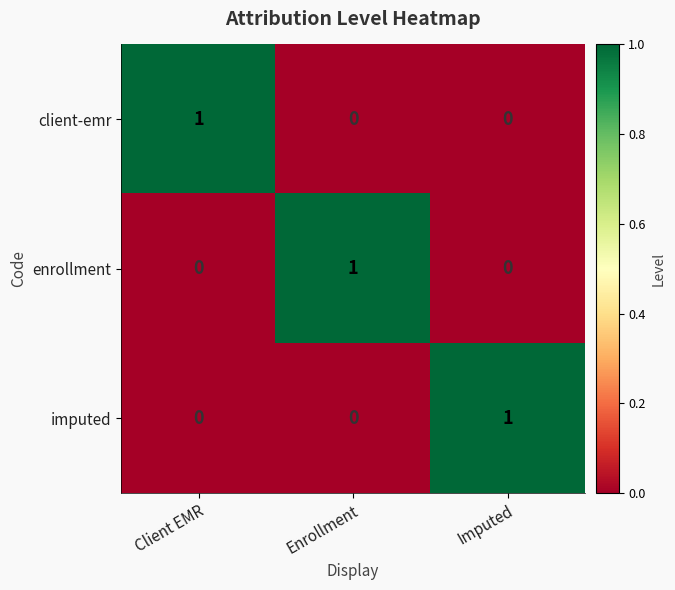

Reading right to left, list all the values displayed in this chart.

client-emr: Imputed=0	Enrollment=0	Client EMR=1
enrollment: Imputed=0	Enrollment=1	Client EMR=0
imputed: Imputed=1	Enrollment=0	Client EMR=0